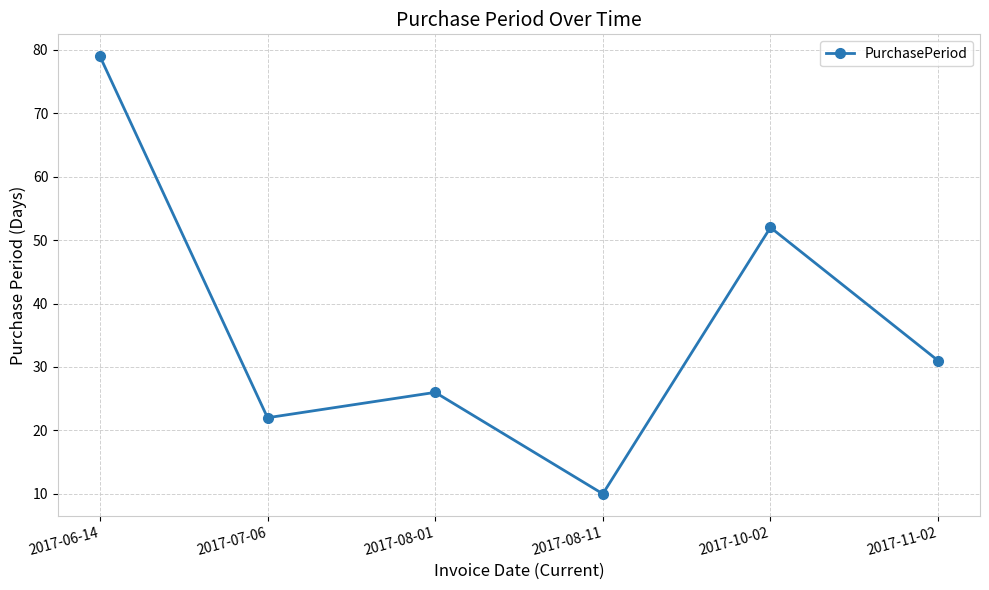

Between 2017-06-14 and 2017-11-02, which is larger?

2017-06-14